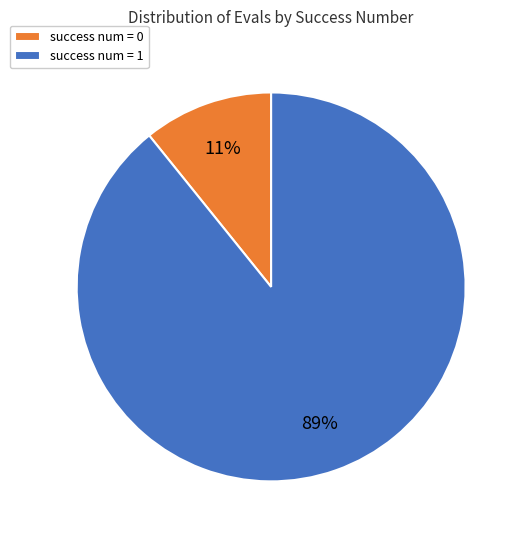

Which category has the biggest portion of the pie?

success num = 1